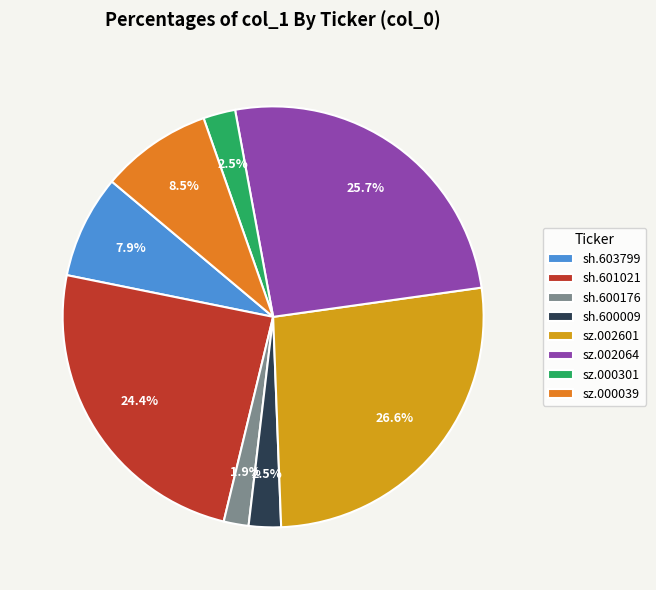

Is it true that sz.002601 is 40% of the pie?

False